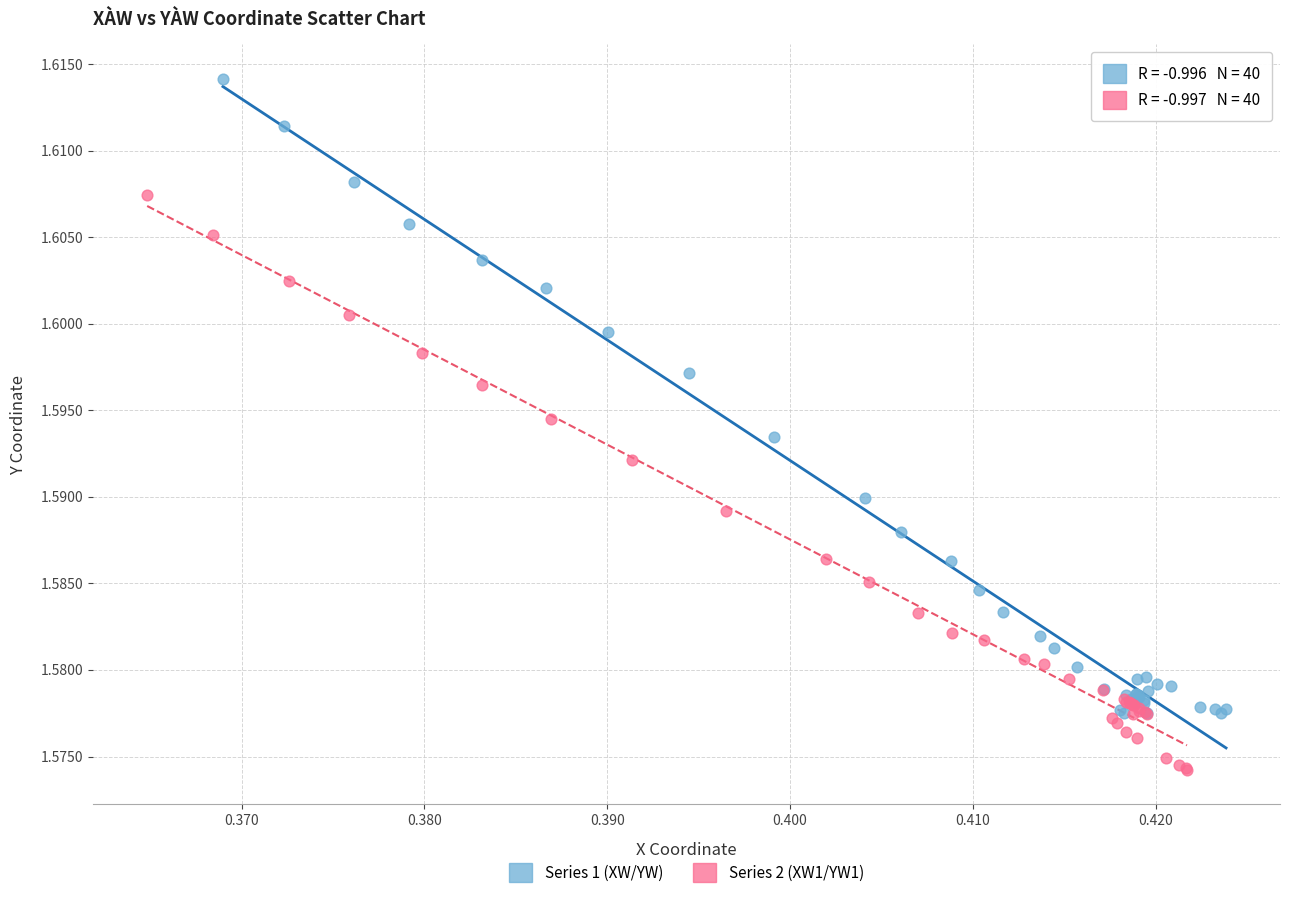

Which series contains the lowest Y value?

Series 2 (XW1/YW1)